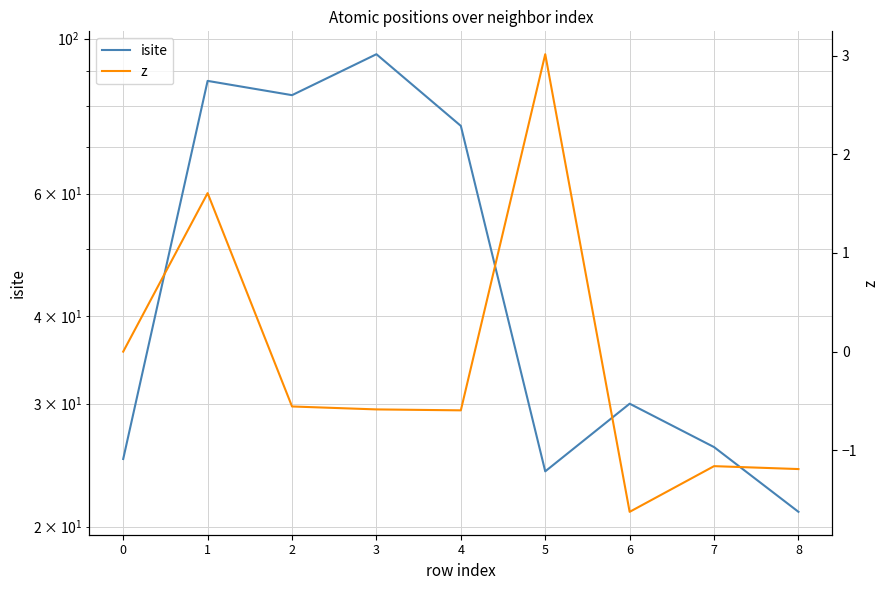

True or false: z and isite cross at least once.

False